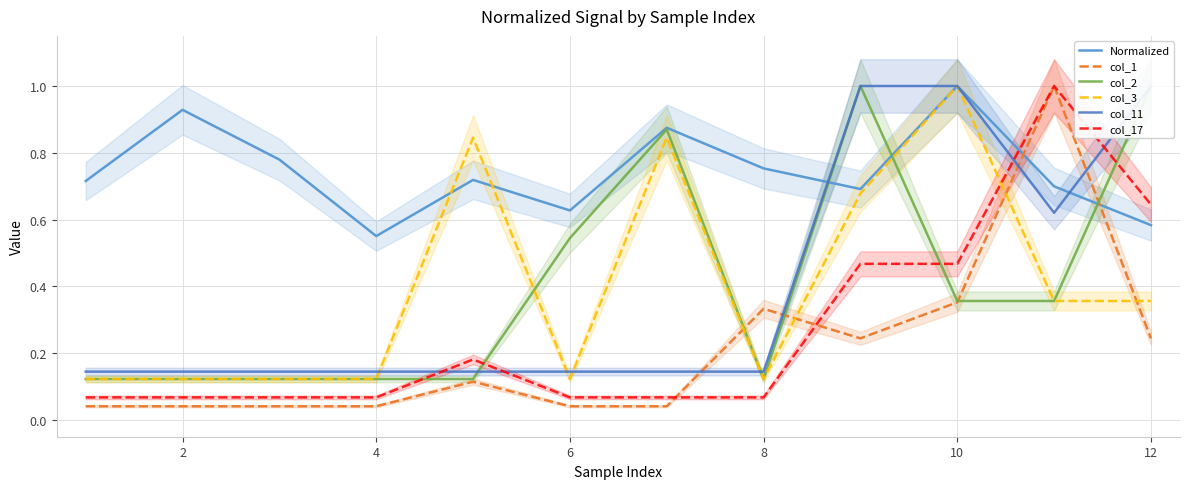

How many interior local valleys does the col_11 series have?

1